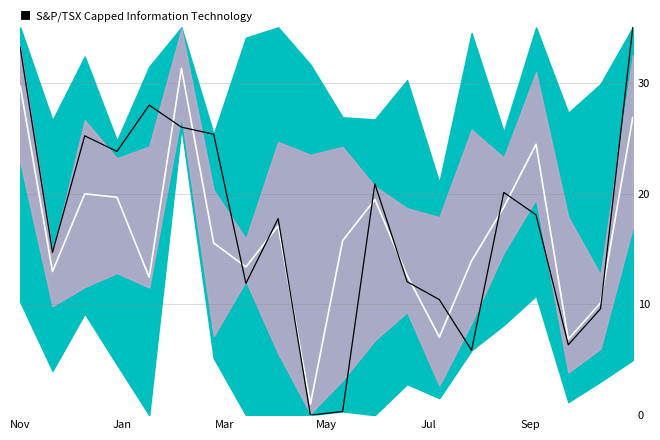

What is the label of the 13th point from the right?

7